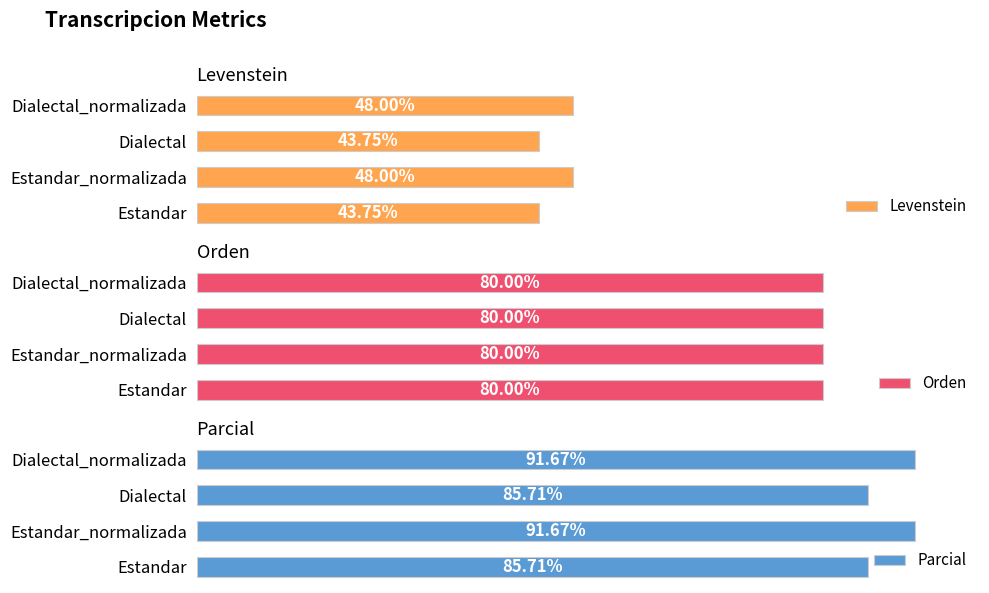

How many Parcial values are between 85 and 91?

2